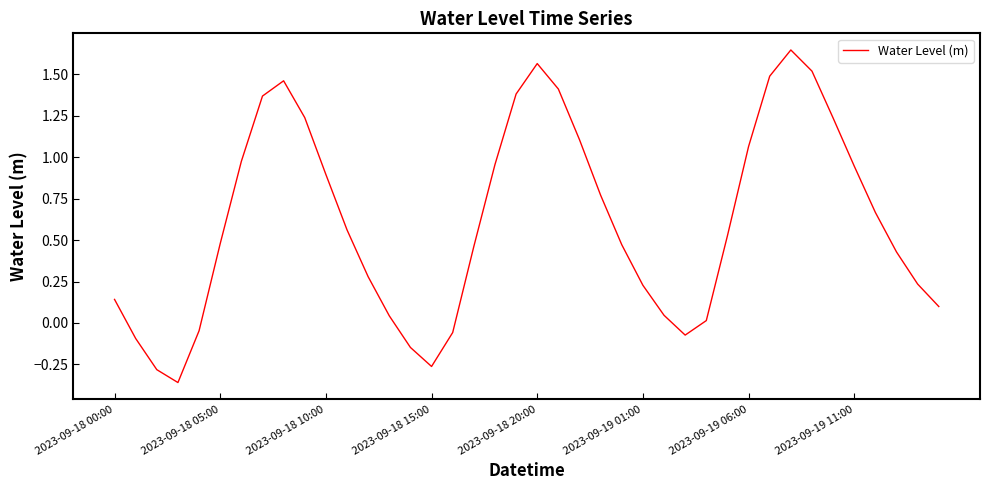

What is the difference between the maximum and minimum values?

2.0